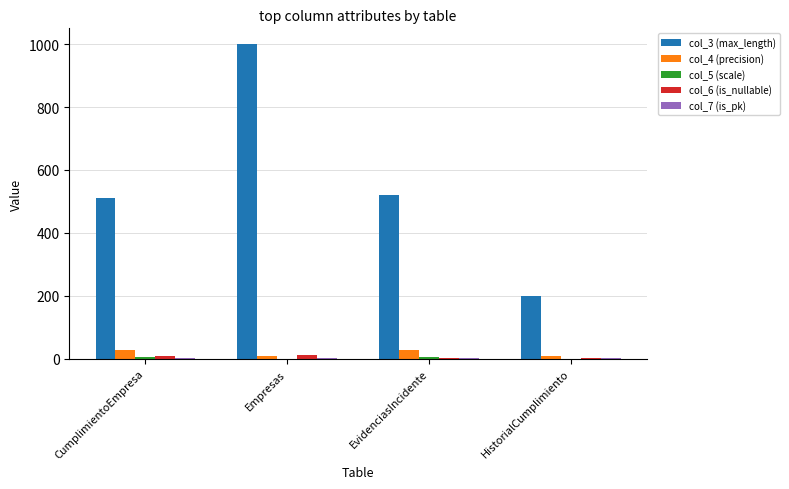

At which category does the chart reach its peak across all series?

Empresas